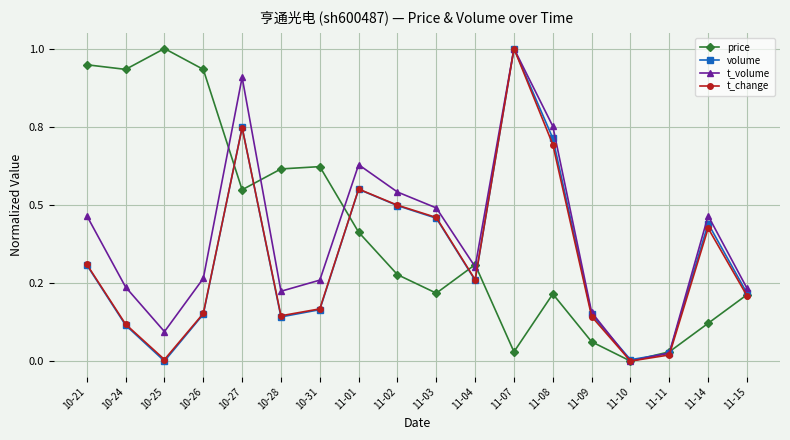

What are all the series names shown in the legend?

price, volume, t_volume, t_change